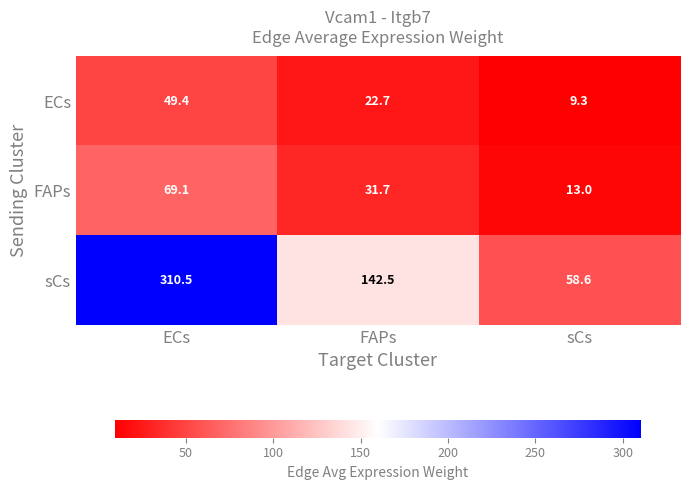

At how many categories does at least one series exceed 90?

2